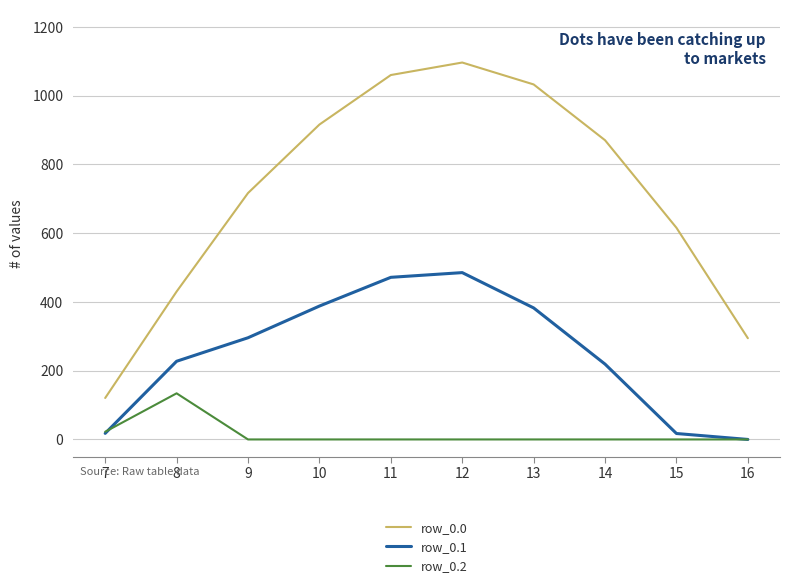

The value of row_0.2 at 16 is 0.0. True or false?

True